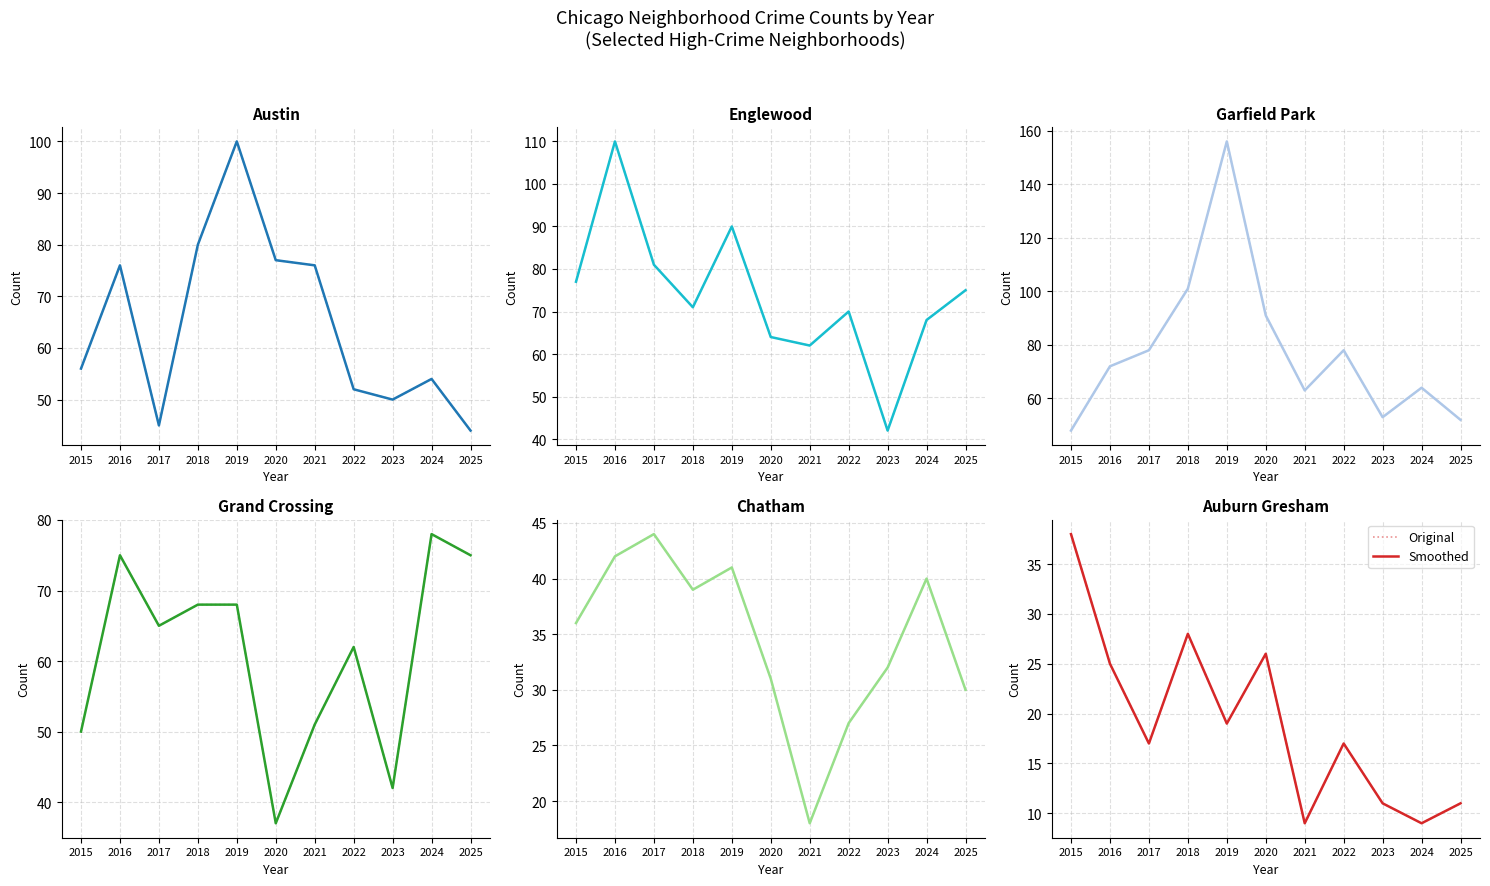

What is the value of the Smoothed point at the 3rd from the left?

17